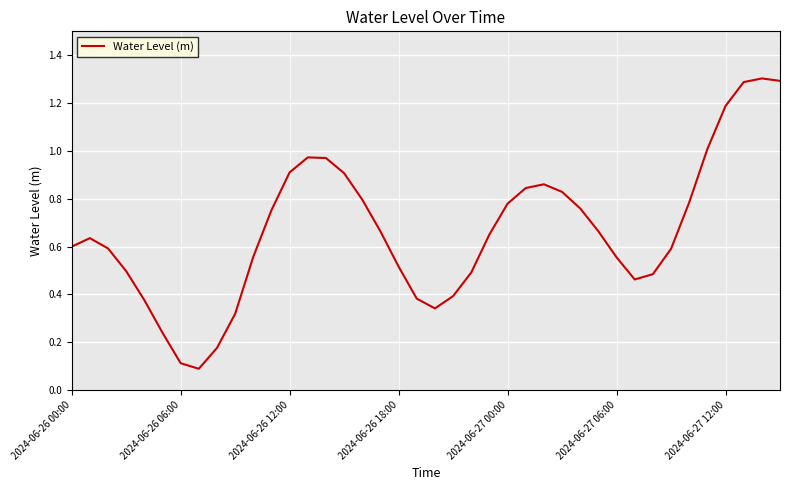

What is the difference between the maximum and minimum values?

1.2